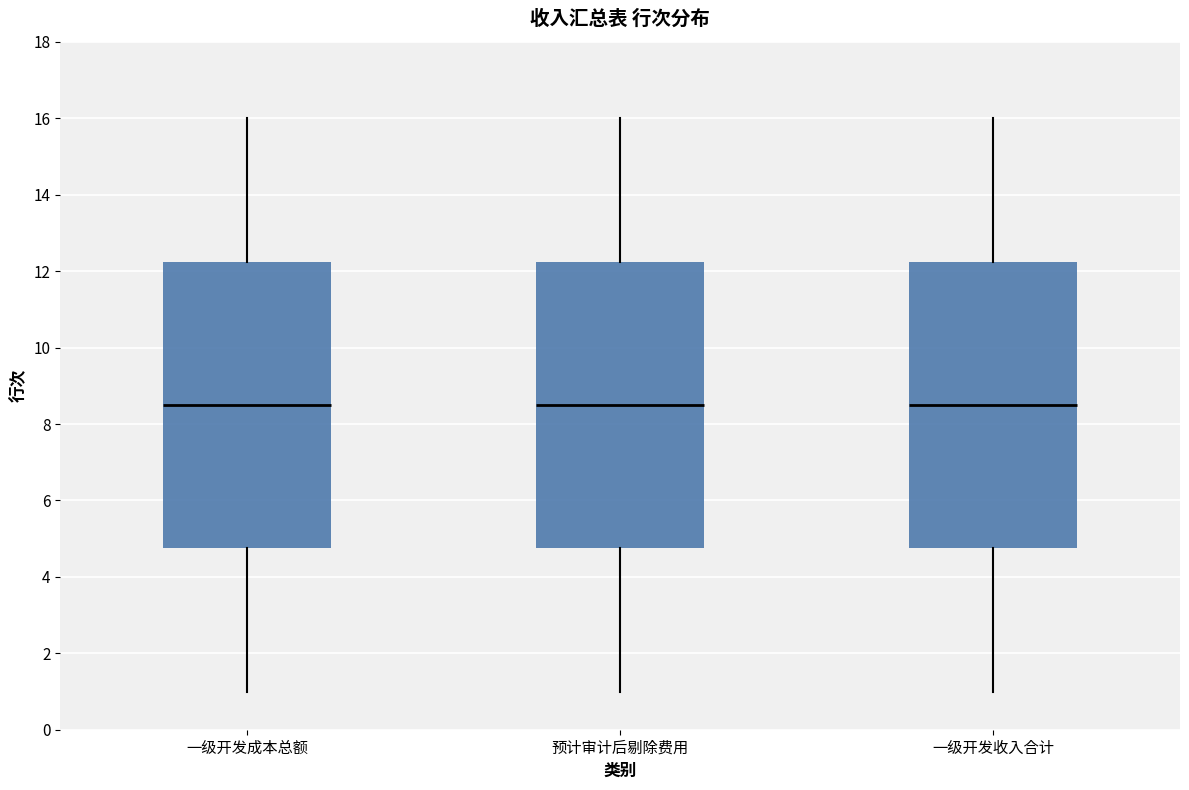

Reading left to right, transcribe this box plot: for each box, give where its median line is, the range the box spans, and where its two whiskers end, as read against the y-axis. The values are not printed on the chart, so give them approximately, as read against the axis.

一级开发成本总额: median 8.6, box 4.8 to 12.2, whiskers 1.0 to 16.0
预计审计后剔除费用: median 8.6, box 4.8 to 12.2, whiskers 1.0 to 16.0
一级开发收入合计: median 8.6, box 4.8 to 12.2, whiskers 1.0 to 16.0